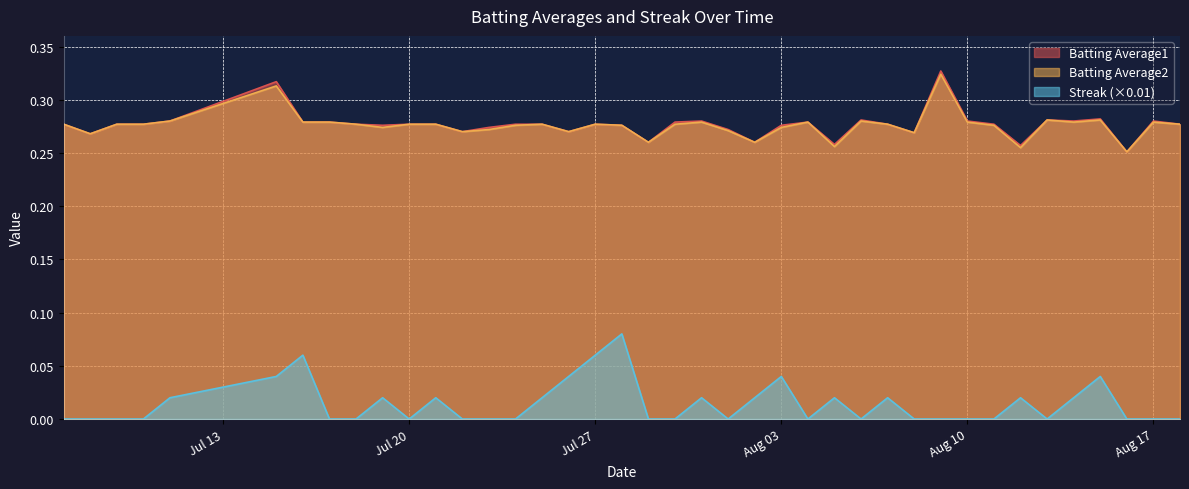

Does the chart display data point markers on the line(s)?

No